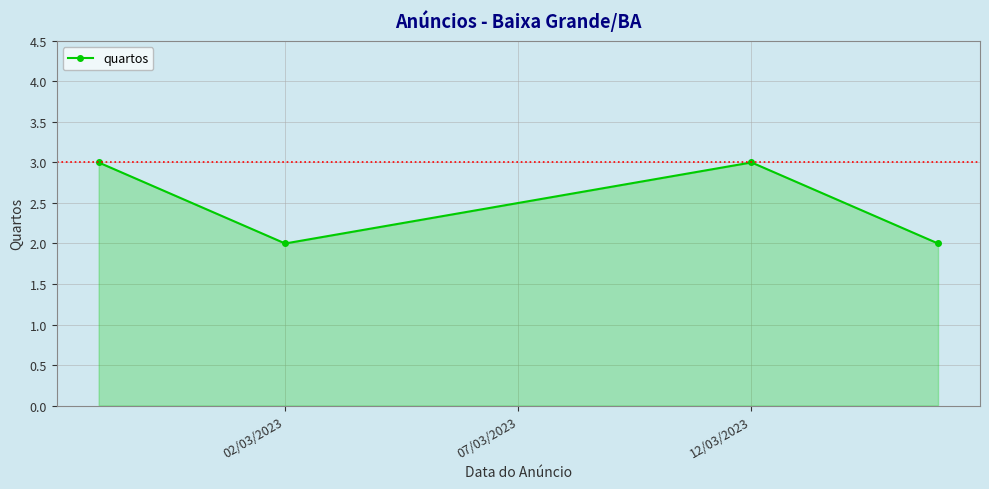

True or false: there are more than 1 points higher than both neighbors.

False